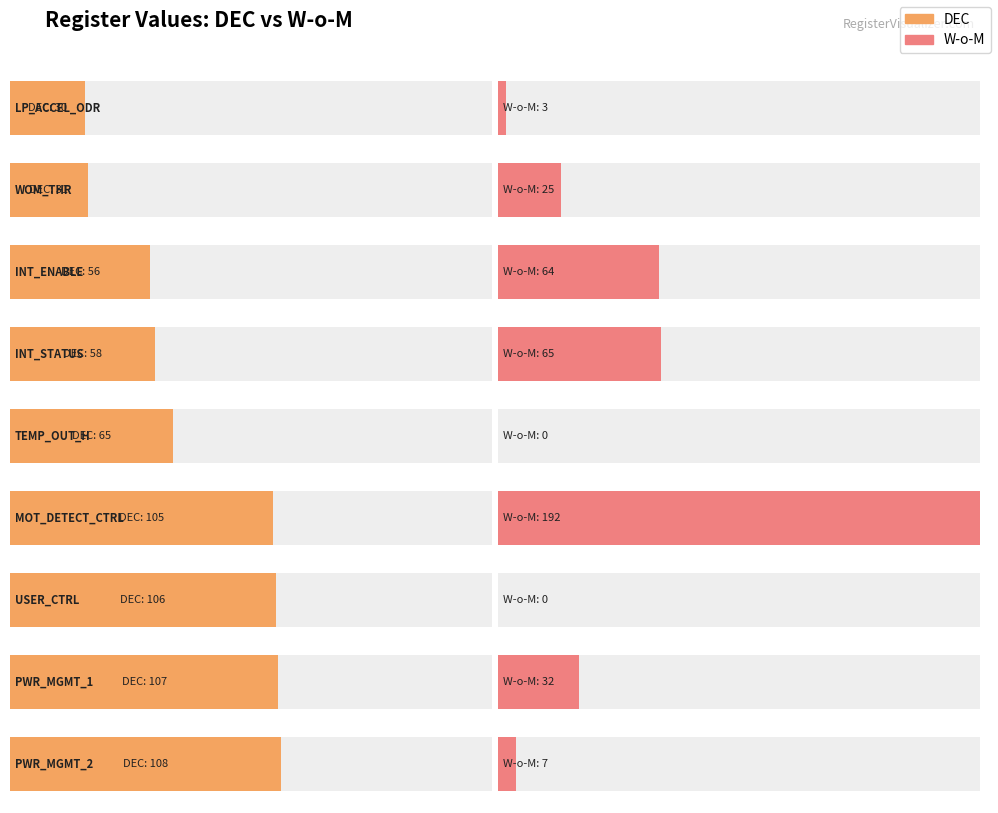

Is the value of W-o-M at WOM_THR greater than the value of DEC at PWR_MGMT_2?

No